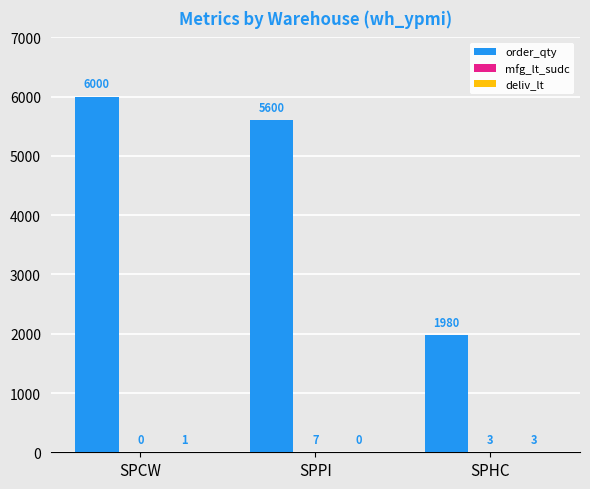

What is the approximate value of order_qty at SPCW?

6000